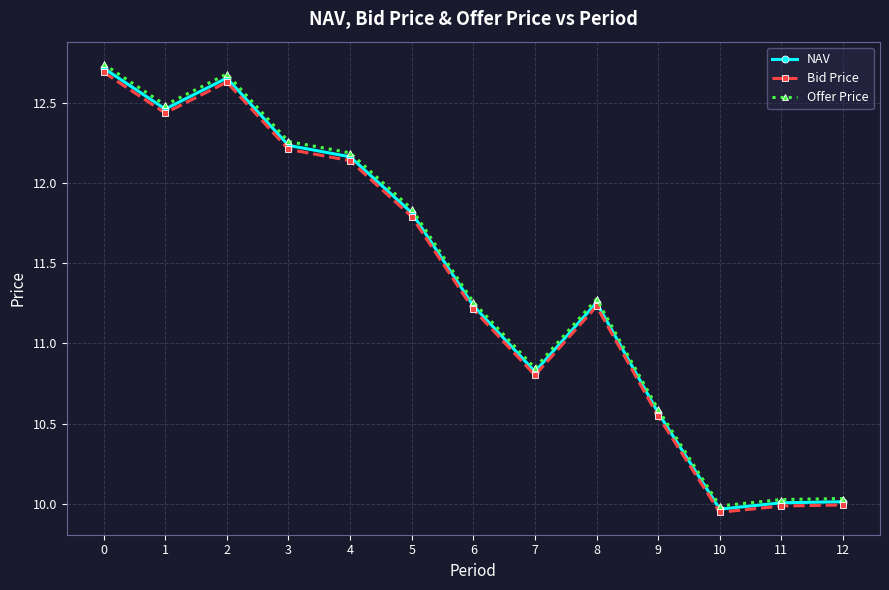

Is the value of NAV at 8 greater than the value of Offer Price at 9?

Yes